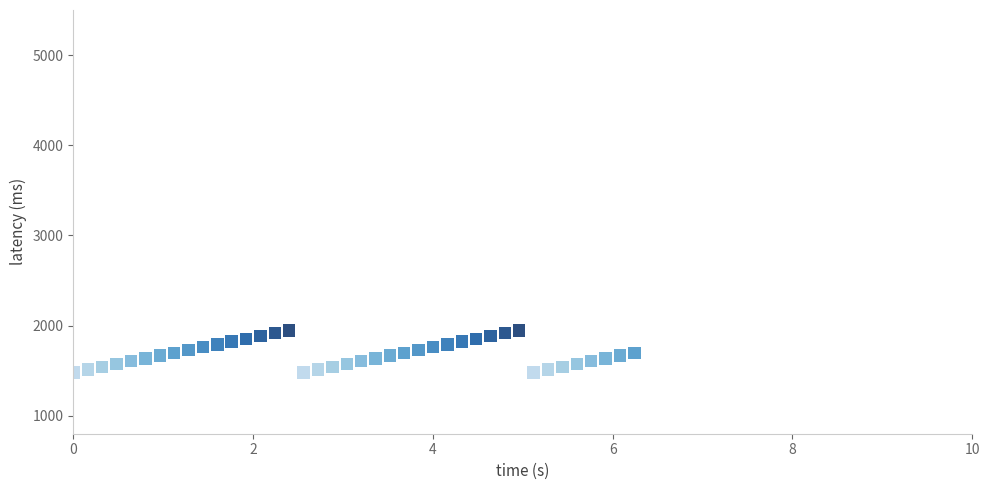

What is the range of Y values (max minus min)?

467.4